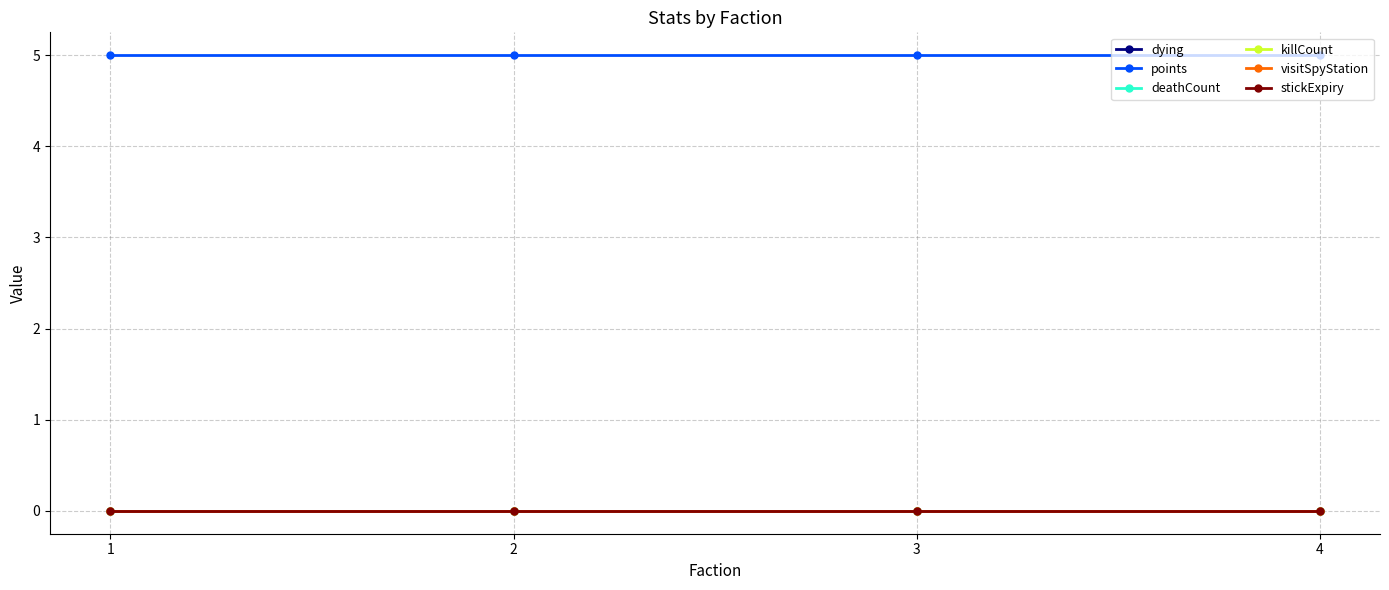

True or false: deathCount and killCount cross at least once.

False